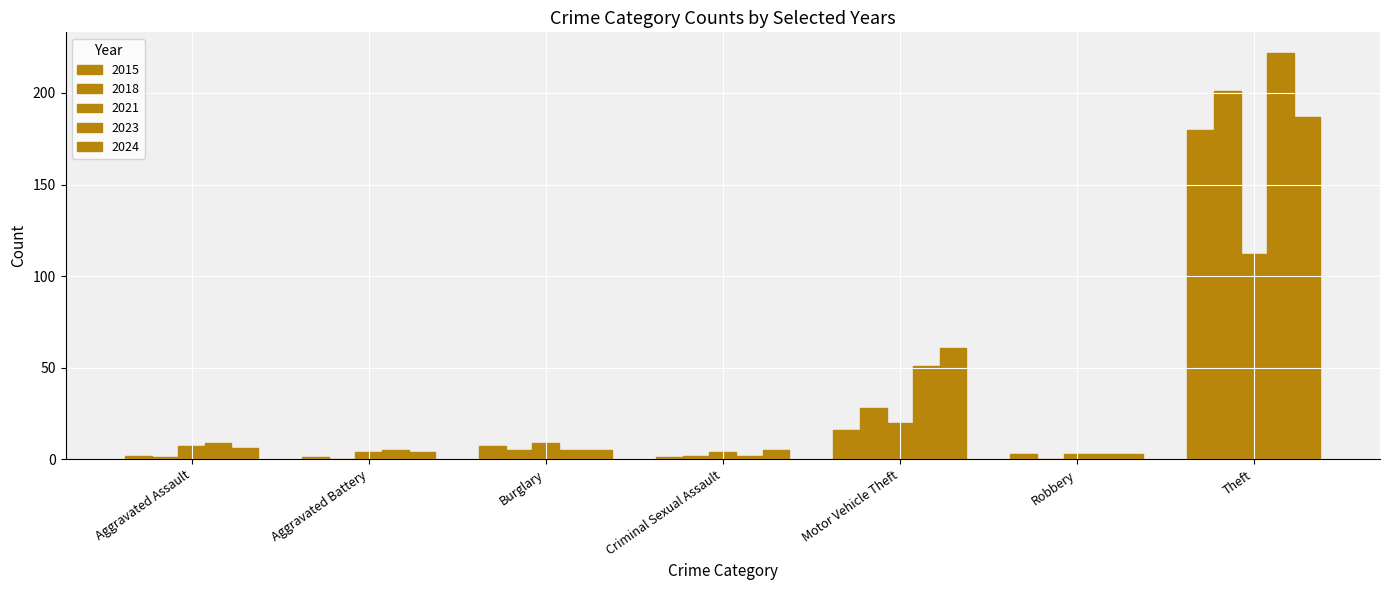

How many groups of bars are there?

7